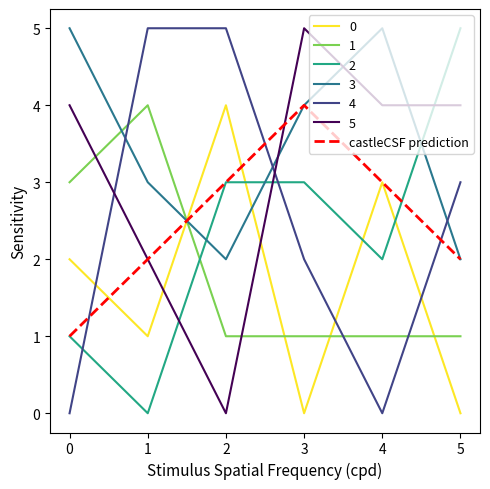

Which series has the largest total across all categories?

3